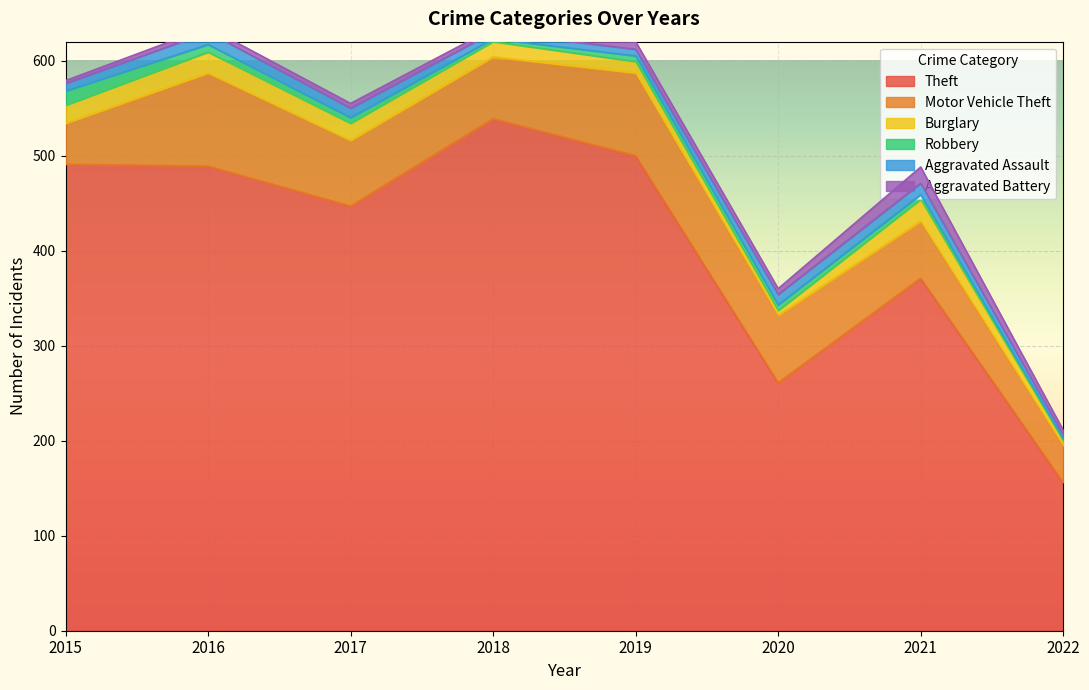

How many lines are shown in the chart?

6